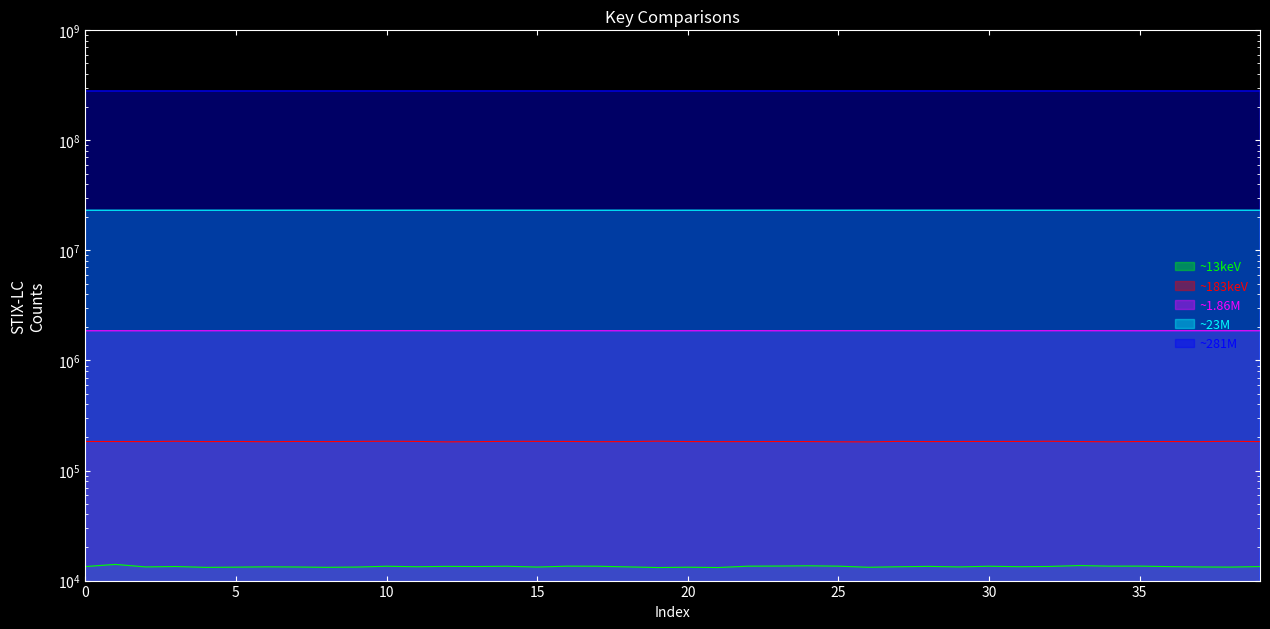

True or false: ~1.86M and ~183keV intersect in this chart.

False